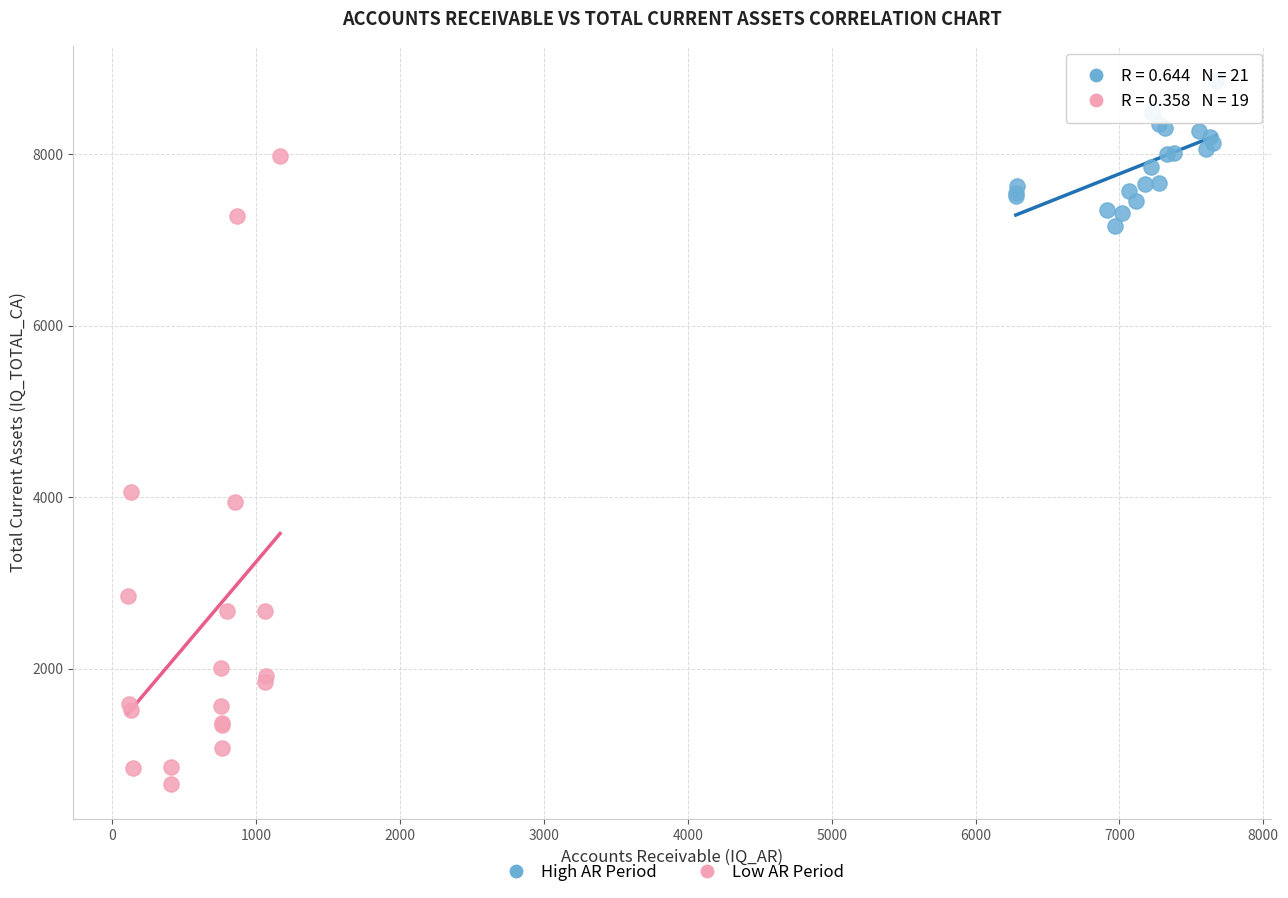

Which series contains the highest Y value?

High AR Period